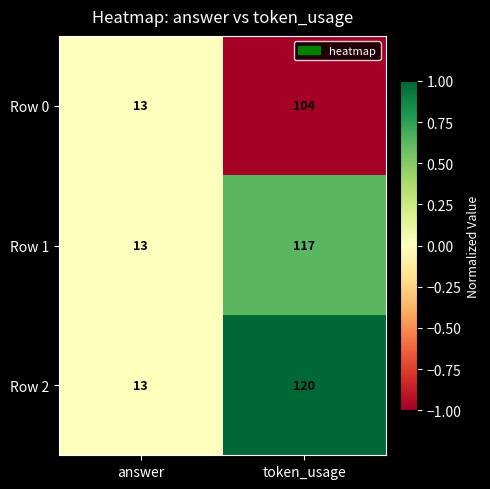

List the series in order of their overall mean, lowest first.

Row 0, Row 1, Row 2